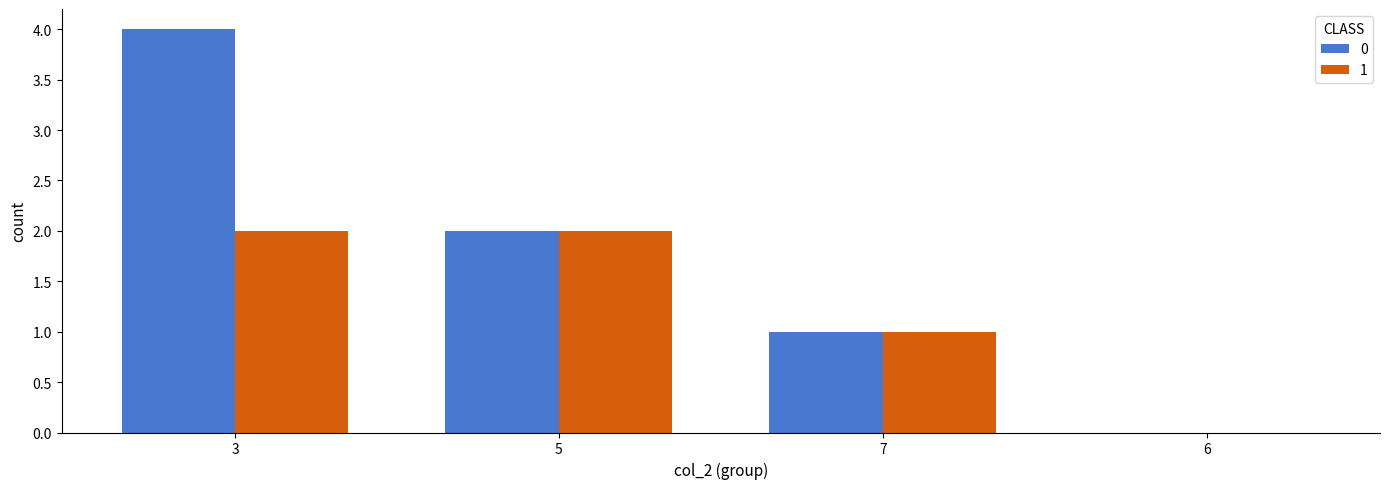

Which category has the highest value across all series?

3